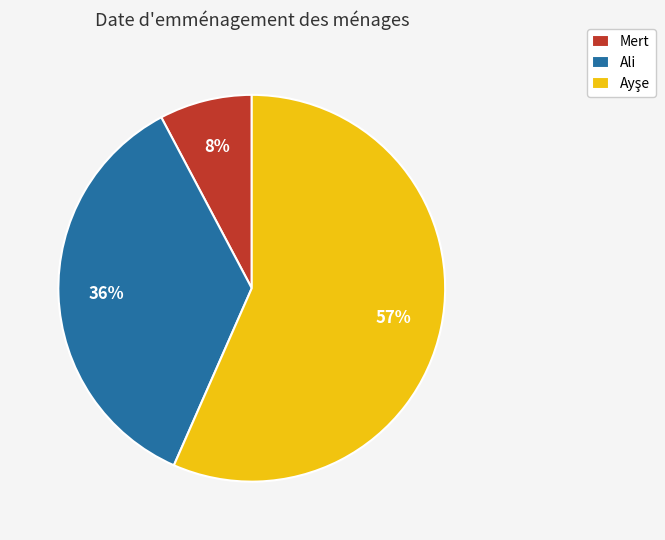

True or false: Mert accounts for 1% of the total.

False